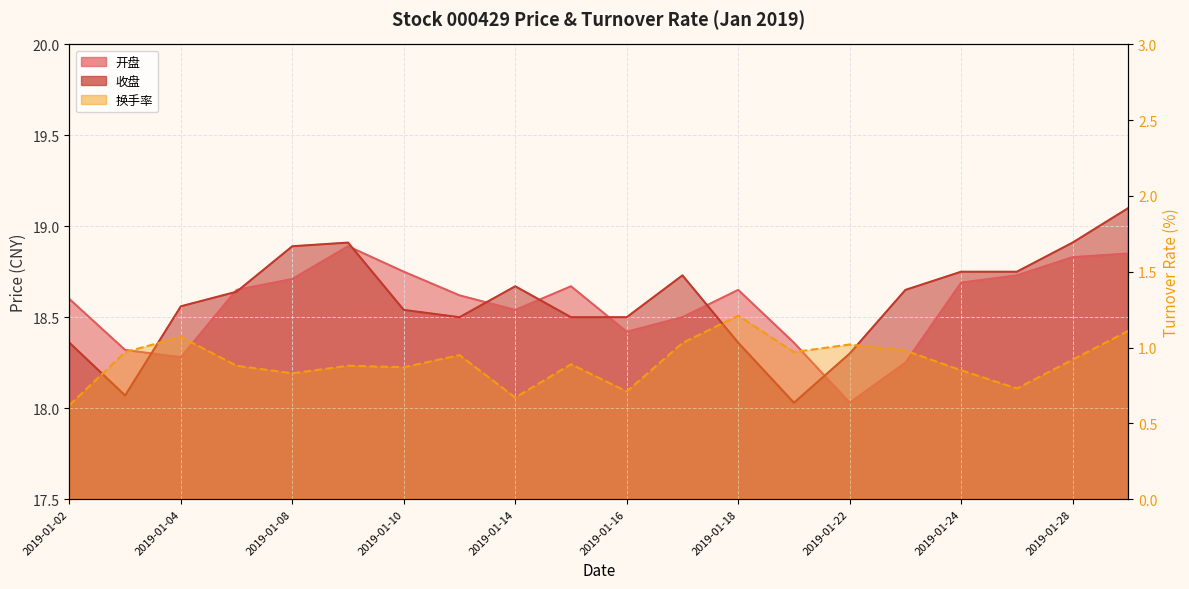

Rank the categories by 收盘 value from lowest to highest.

2019-01-21, 2019-01-03, 2019-01-22, 2019-01-02, 2019-01-18, 2019-01-11, 2019-01-15, 2019-01-16, 2019-01-10, 2019-01-04, 2019-01-07, 2019-01-23, 2019-01-14, 2019-01-17, 2019-01-24, 2019-01-25, 2019-01-08, 2019-01-09, 2019-01-28, 2019-01-29